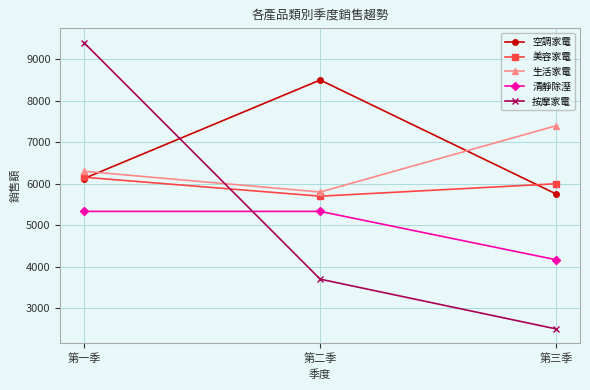

At which category is the sum across all series the highest?

第一季